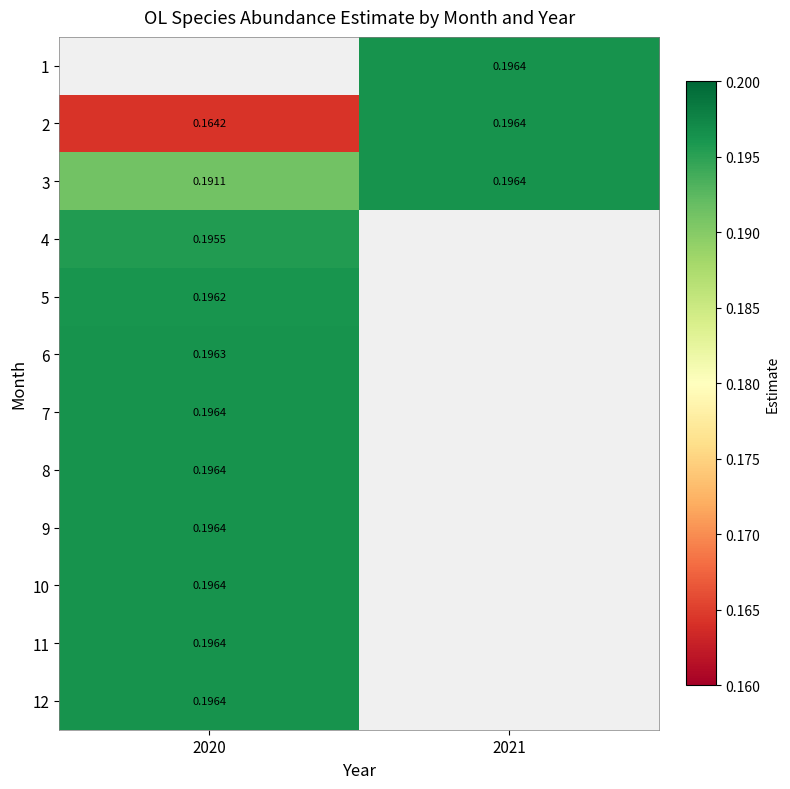

Rank the categories by 10 value from highest to lowest.

2020, 2021